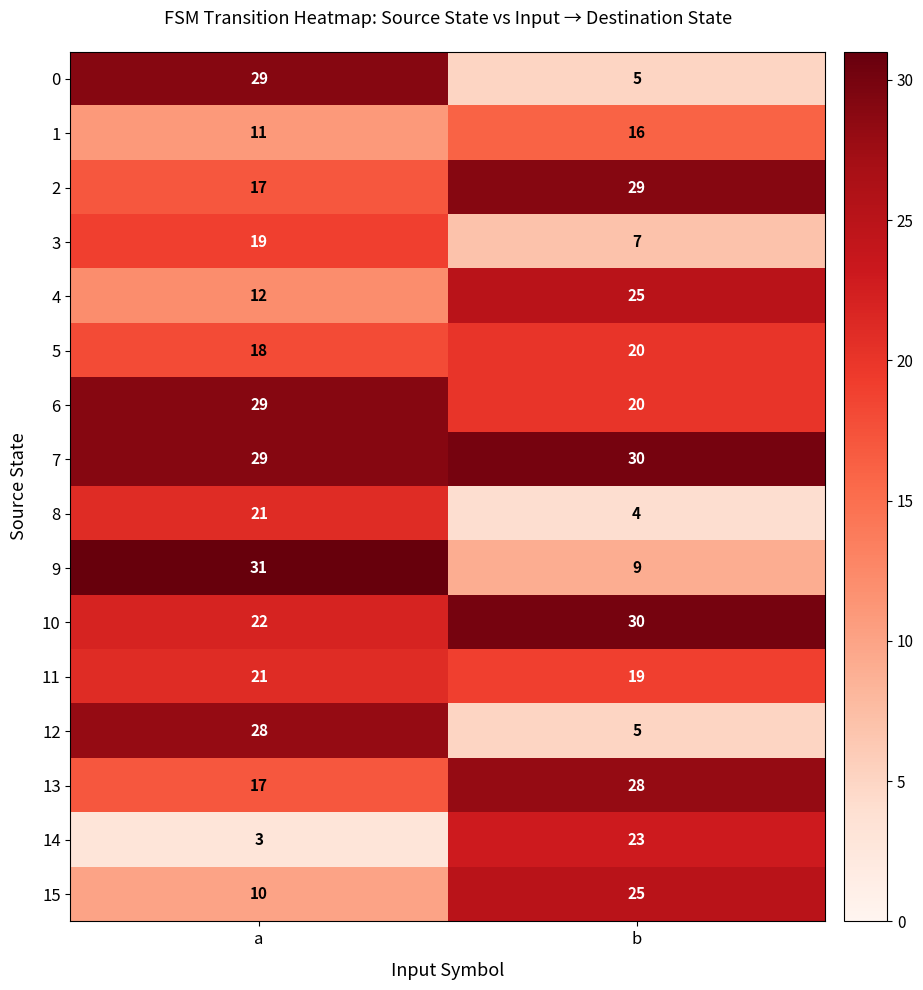

What is the total value across all series at a?

317